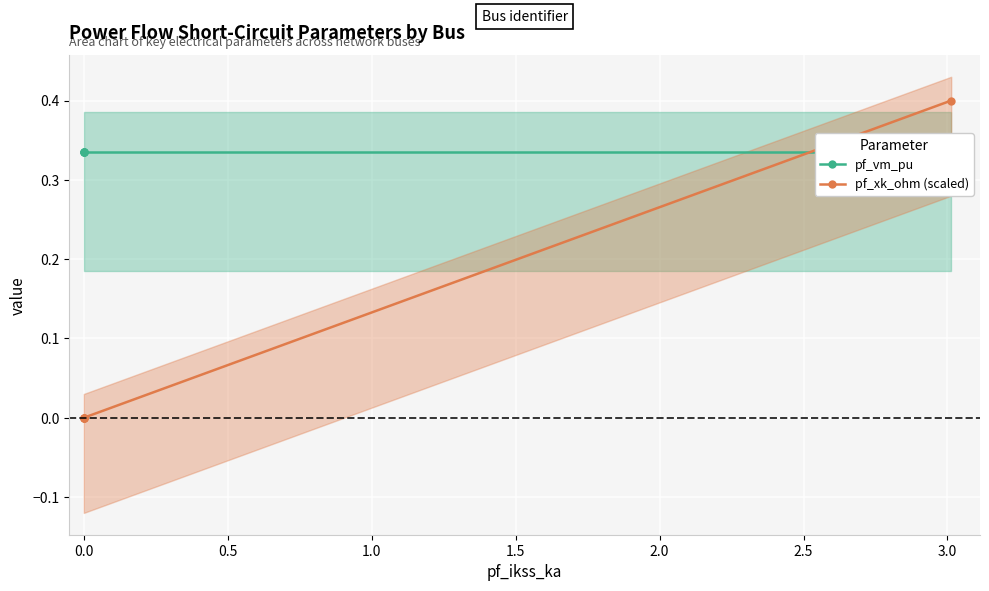

What position from the left is 1.5?

5